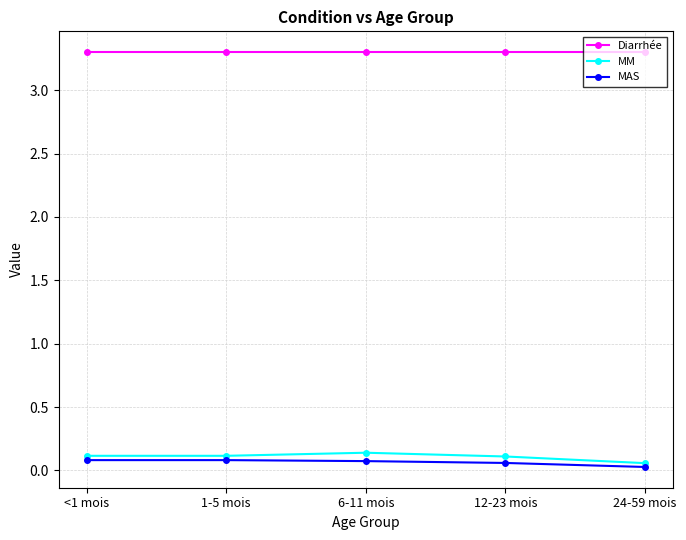

What is the label of the 5th point from the right?

<1 mois